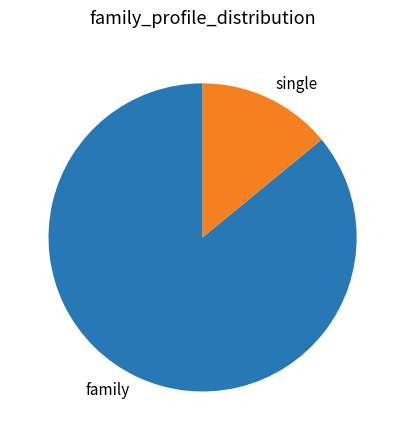

True or false: family accounts for 99% of the total.

False